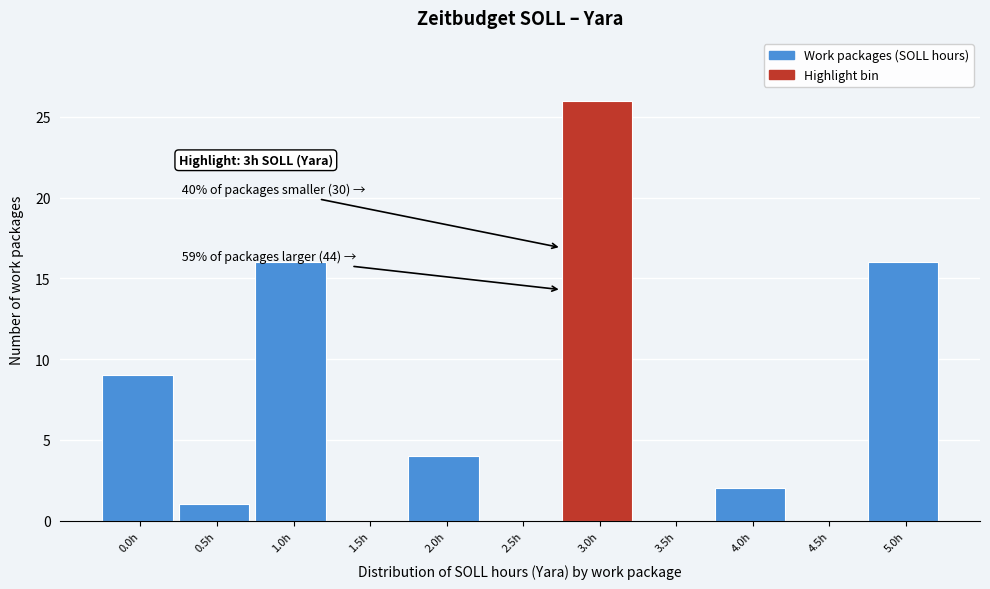

Reading left to right, list all the values displayed in this chart.

0.0h=9	0.5h=1	1.0h=16	1.5h=0	2.0h=4	2.5h=0	3.0h=26	3.5h=0	4.0h=2	4.5h=0	5.0h=16